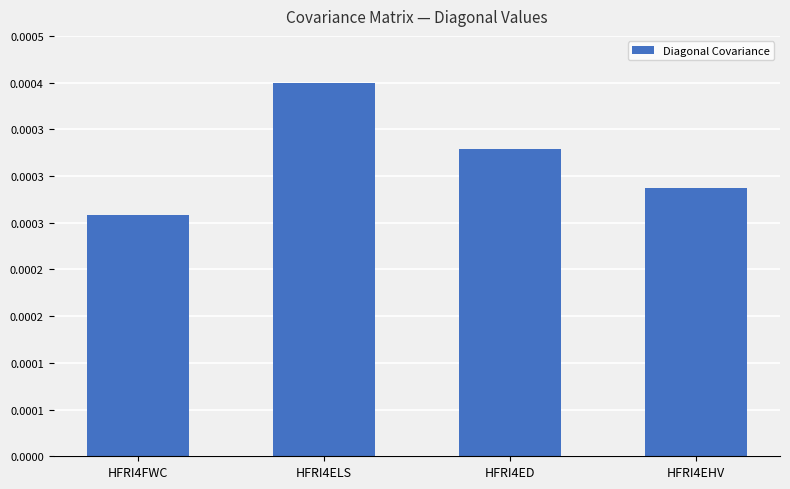

Which label corresponds to the smallest value in the chart?

HFRI4FWC